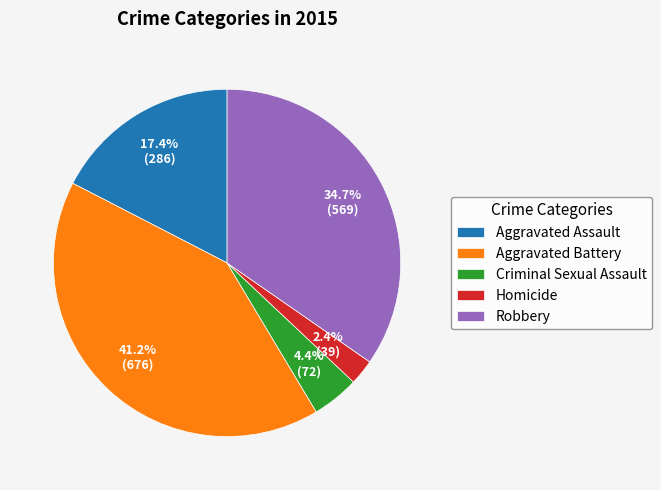

True or false: Aggravated Assault accounts for 6% of the total.

False